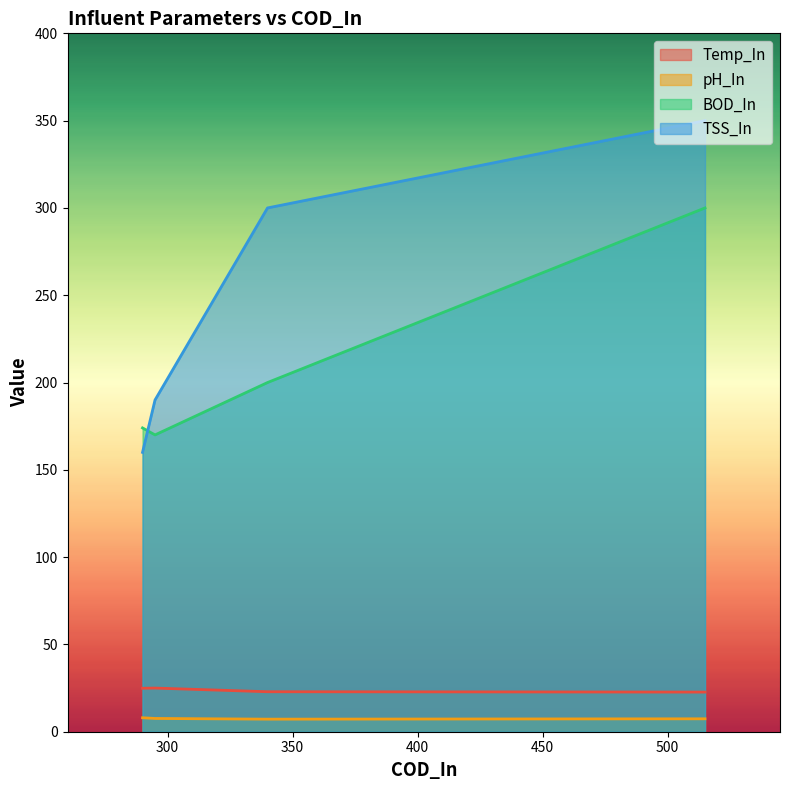

The TSS_In series shows 350.0 at 515. True or false?

True